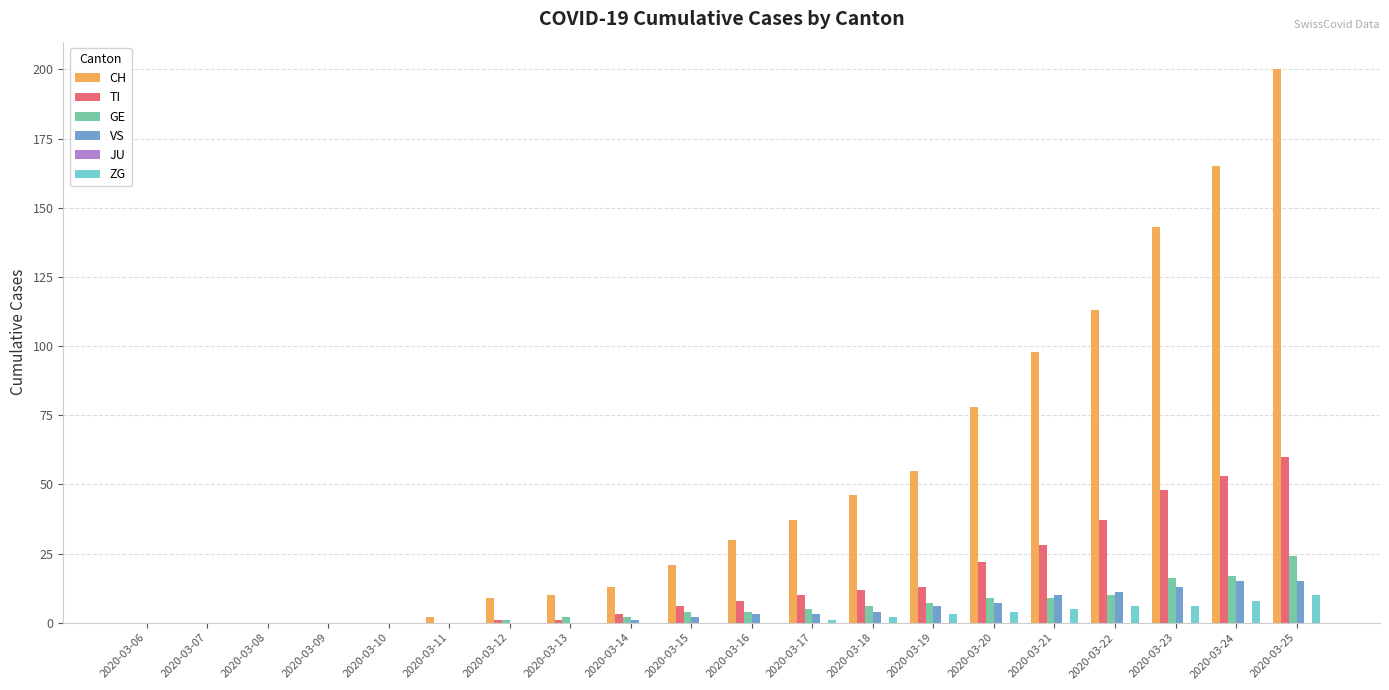

Between 2020-03-17 and 2020-03-20, which series saw the biggest shift?

CH